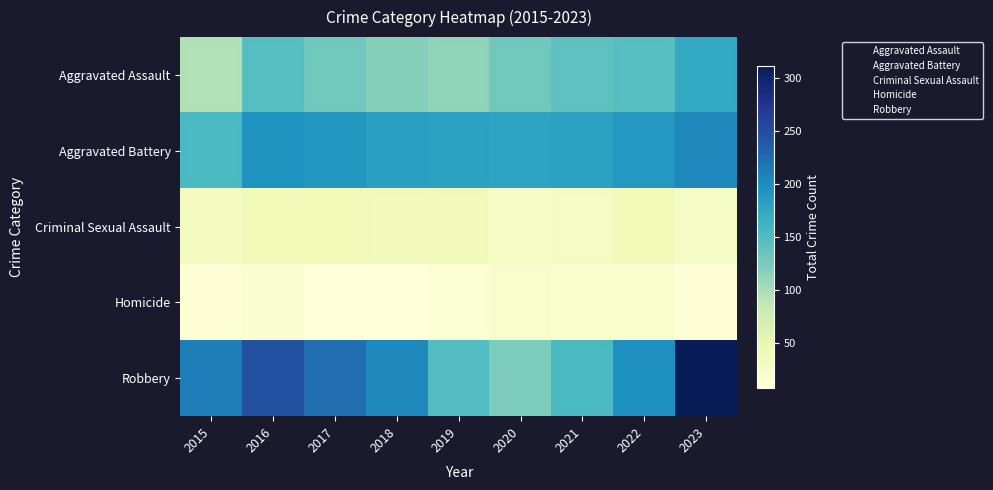

Reading right to left, extract all data points from this chart.

Aggravated Assault: 2023=174	2022=146	2021=142	2020=131	2019=113	2018=119	2017=131	2016=146	2015=95
Aggravated Battery: 2023=204	2022=190	2021=182	2020=180	2019=182	2018=183	2017=191	2016=196	2015=154
Criminal Sexual Assault: 2023=27	2022=40	2021=30	2020=28	2019=37	2018=38	2017=39	2016=40	2015=31
Homicide: 2023=12	2022=20	2021=20	2020=22	2019=14	2018=8	2017=8	2016=18	2015=13
Robbery: 2023=312	2022=198	2021=153	2020=124	2019=150	2018=204	2017=224	2016=247	2015=212